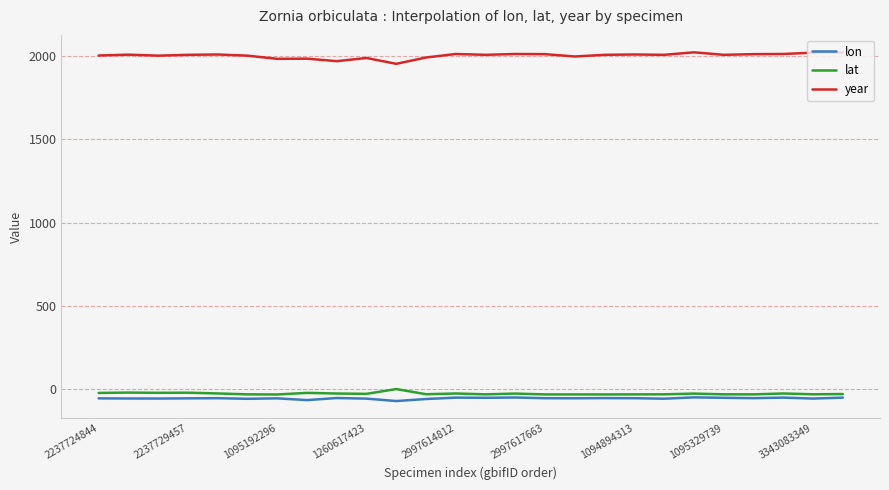

What is the minimum value shown in the chart?

-70.5